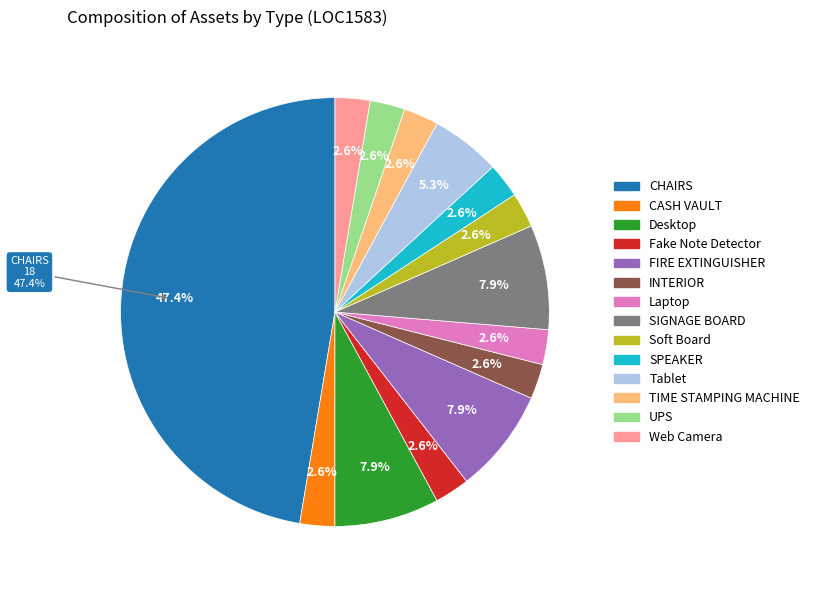

Do CASH VAULT and SIGNAGE BOARD together represent more than half of the pie?

No